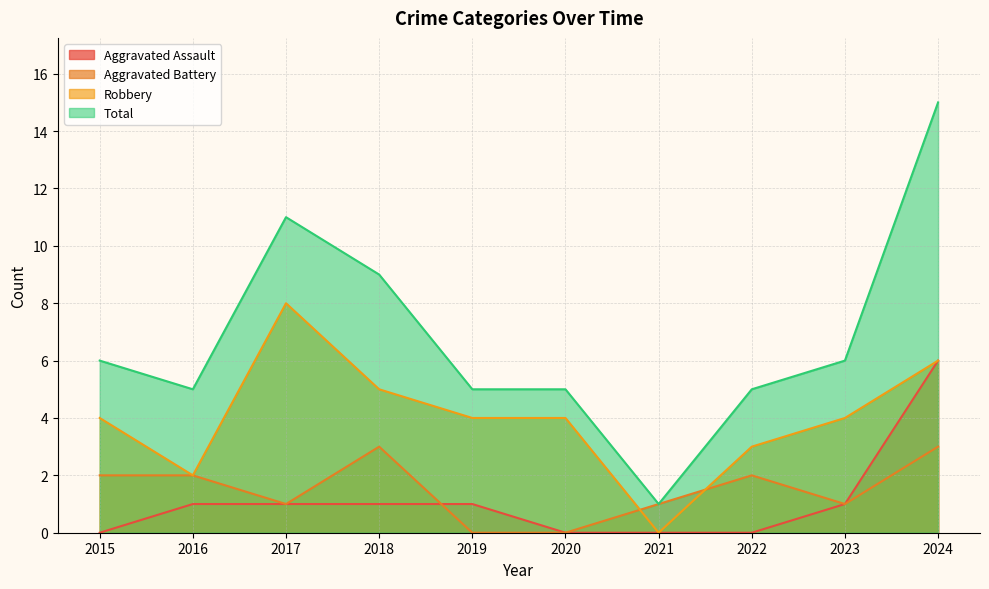

Does the chart display data point markers on the line(s)?

No